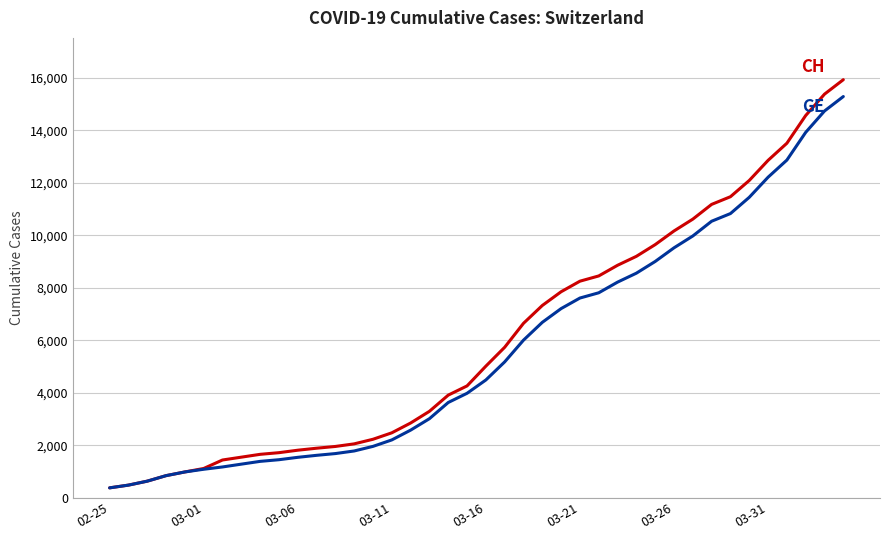

What is the smallest value displayed?

375